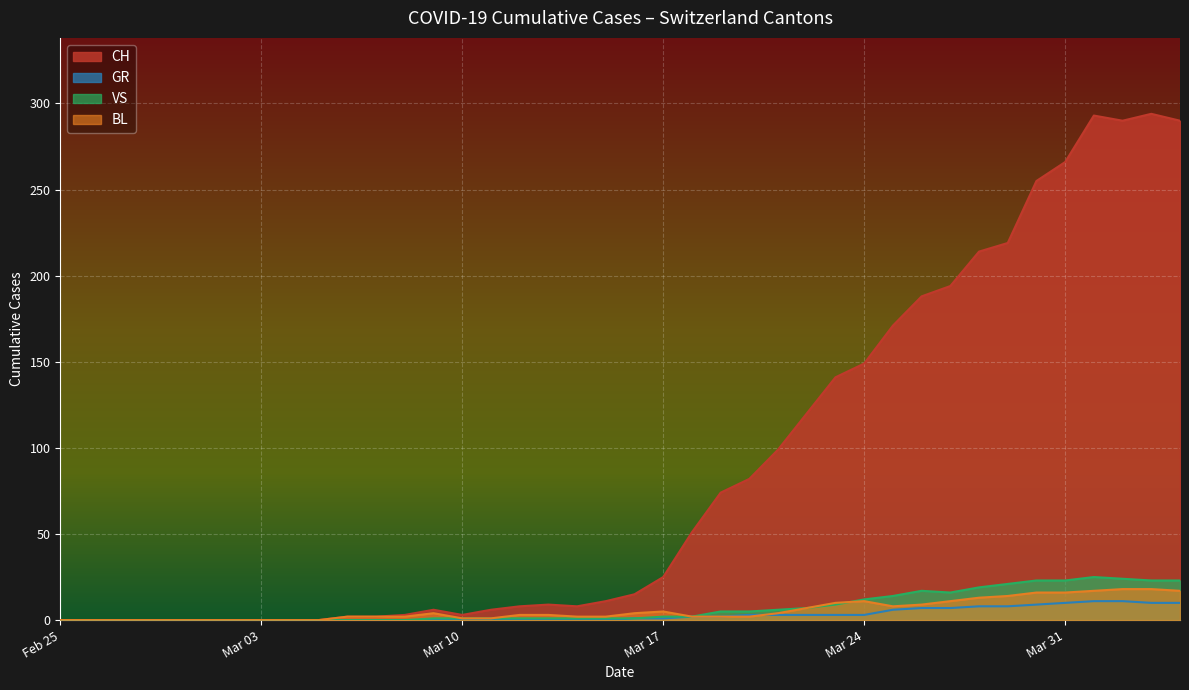

Where is GR nearest to the value 5?

2020-03-21